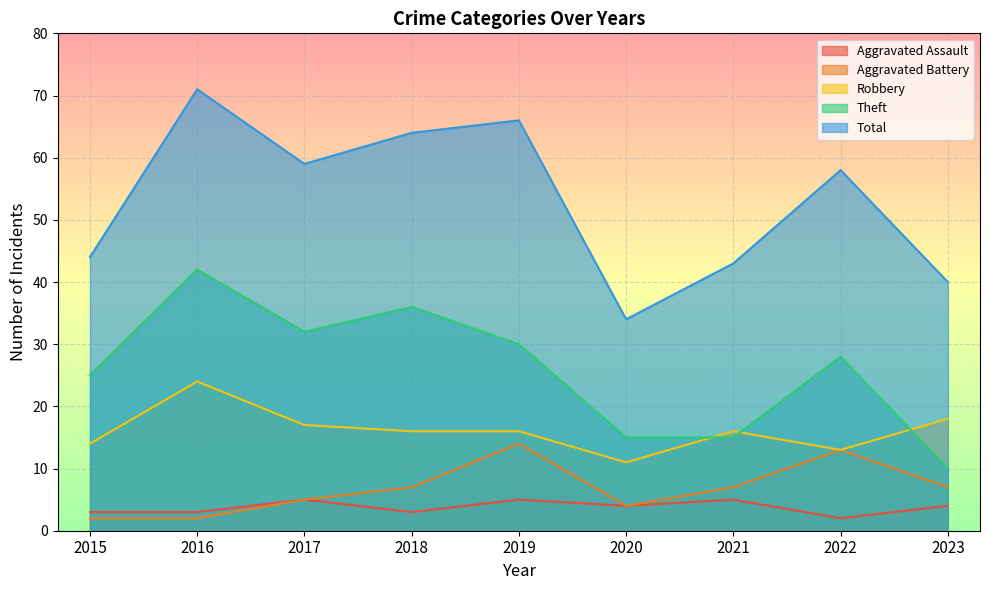

Which category has the lowest value in the Theft series?

2023